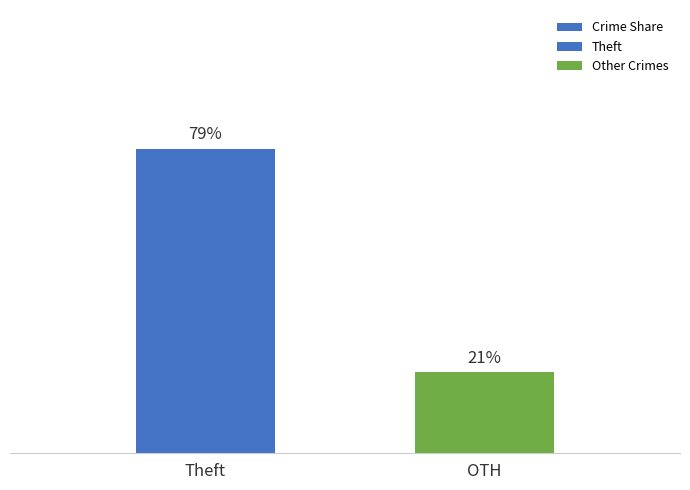

Are the bars grouped side by side (vs. stacked)?

No